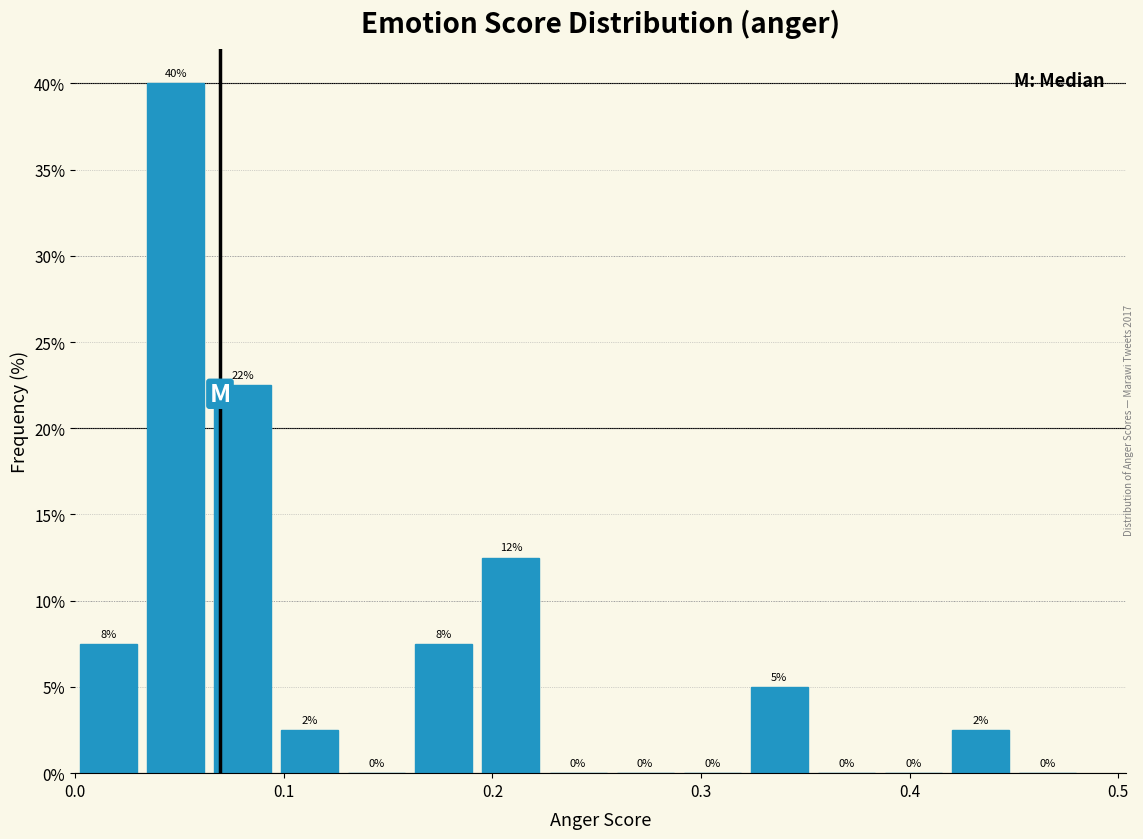

Around what value on the x-axis is the tallest bar? Give the approximate position of its centre, as read against the axis.

0.05